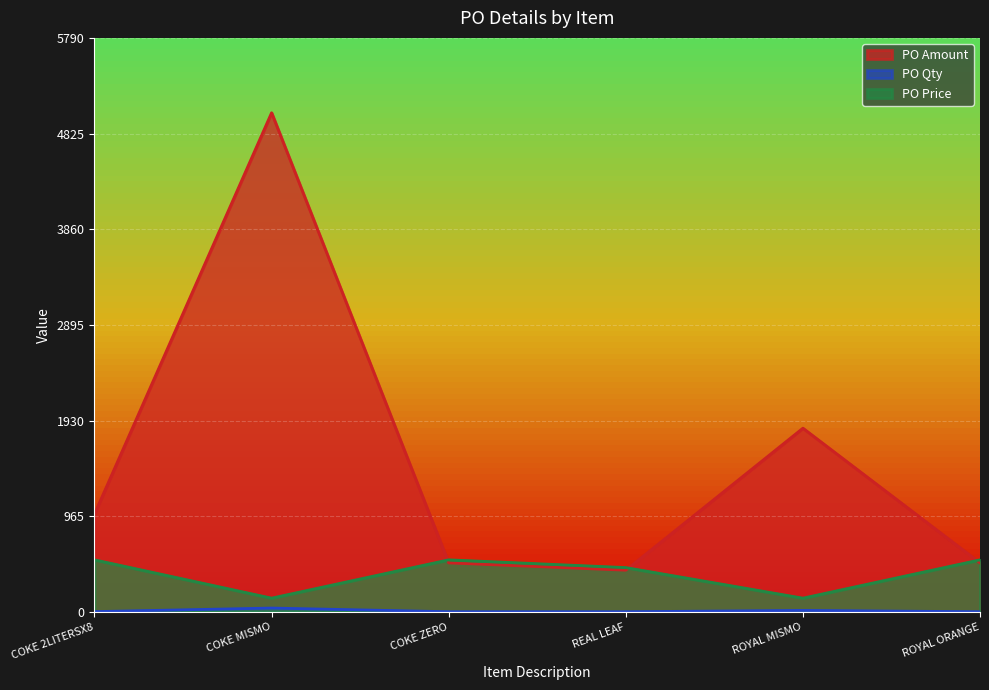

Is the value of PO Amount at COKE ZERO greater than the value of PO Price at ROYAL MISMO?

Yes